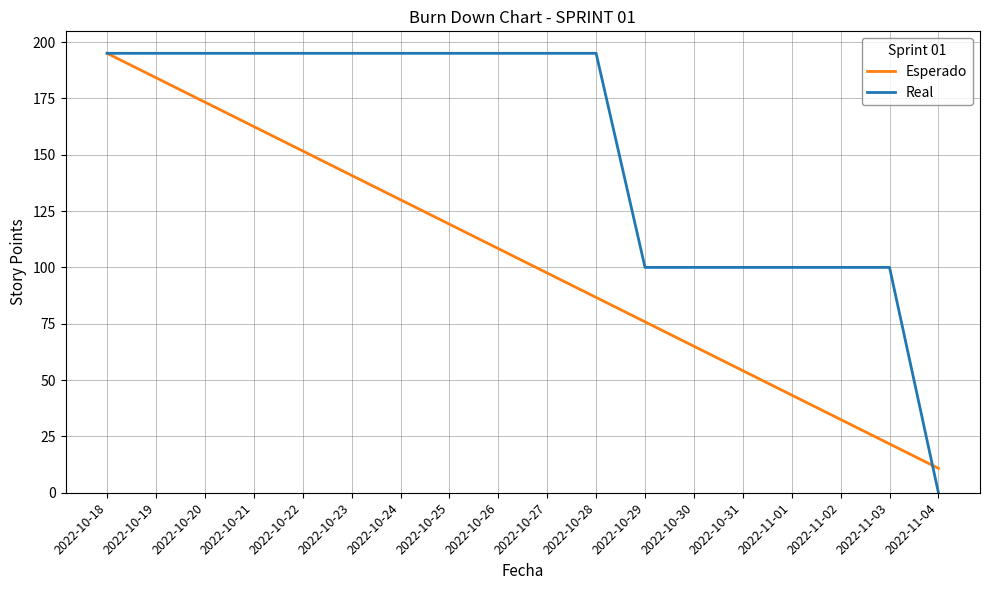

At 2022-10-30, list the series in order from smallest to largest.

Esperado, Real